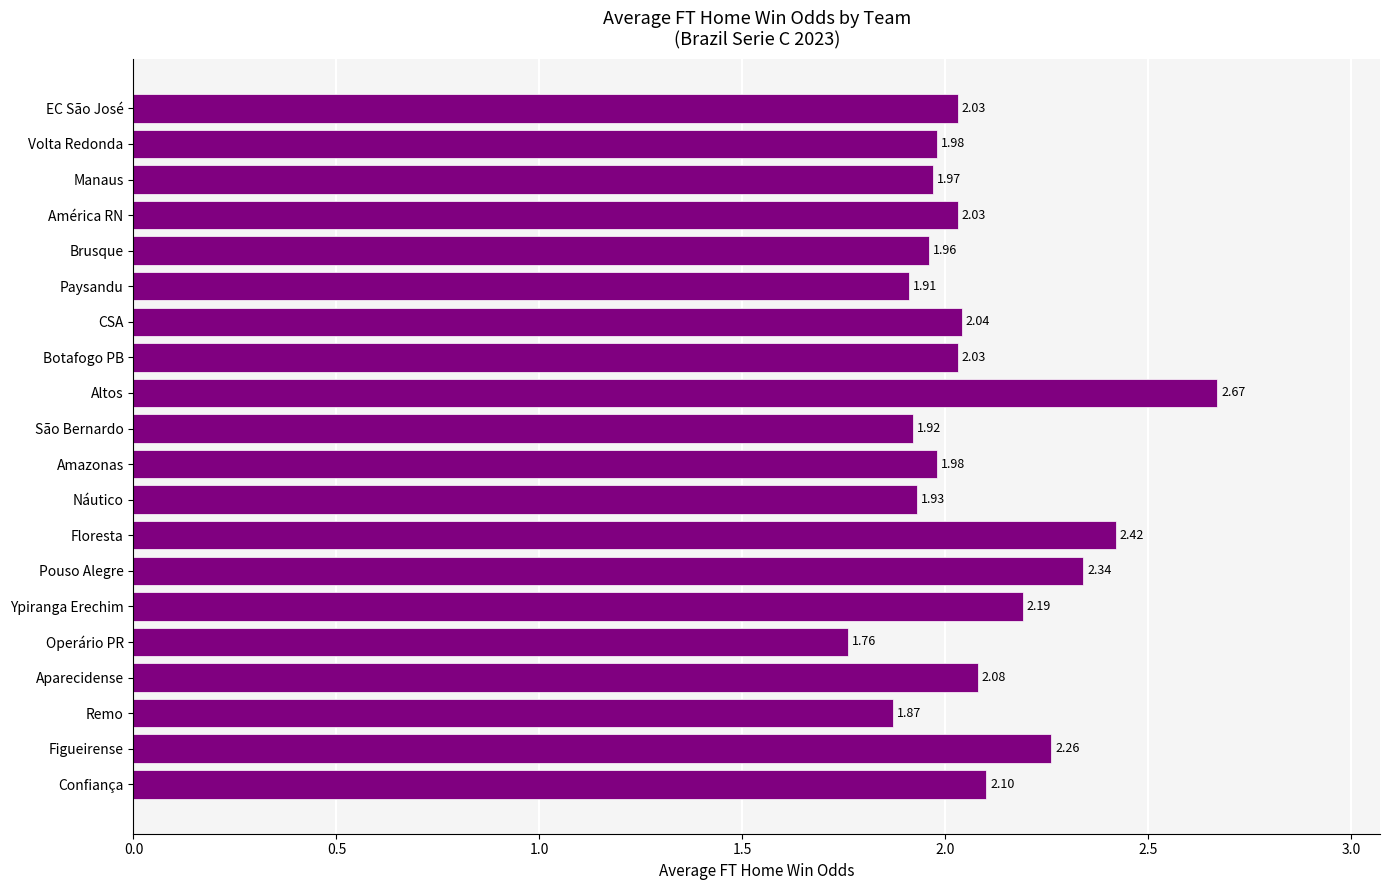

What is the ratio of the value at Manaus to the value at Altos?

0.7